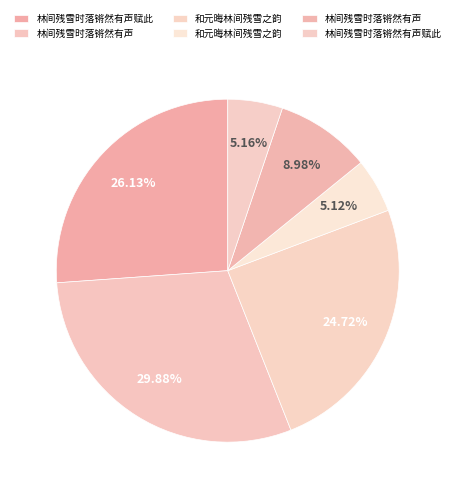

To the nearest percent, what is the average slice percentage?

17%